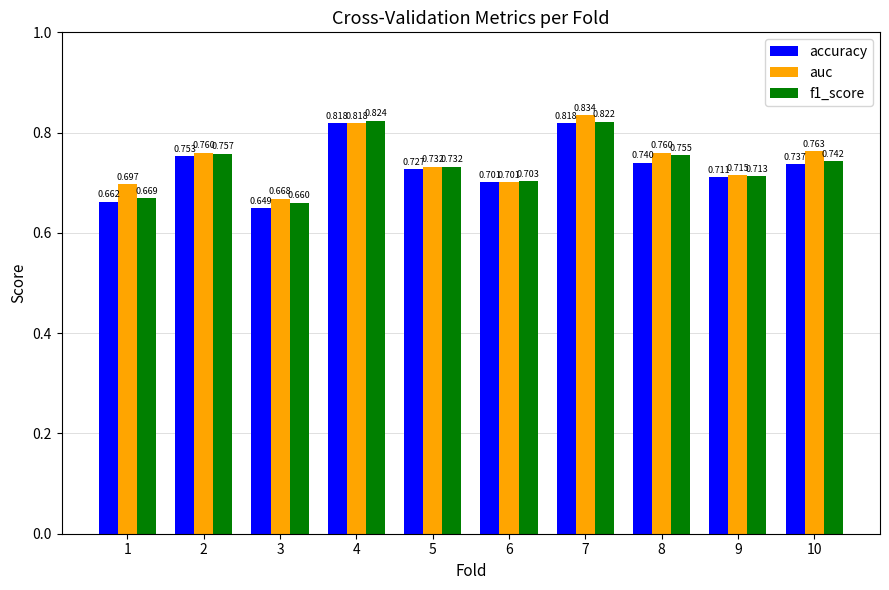

Does the chart contain any negative values?

No